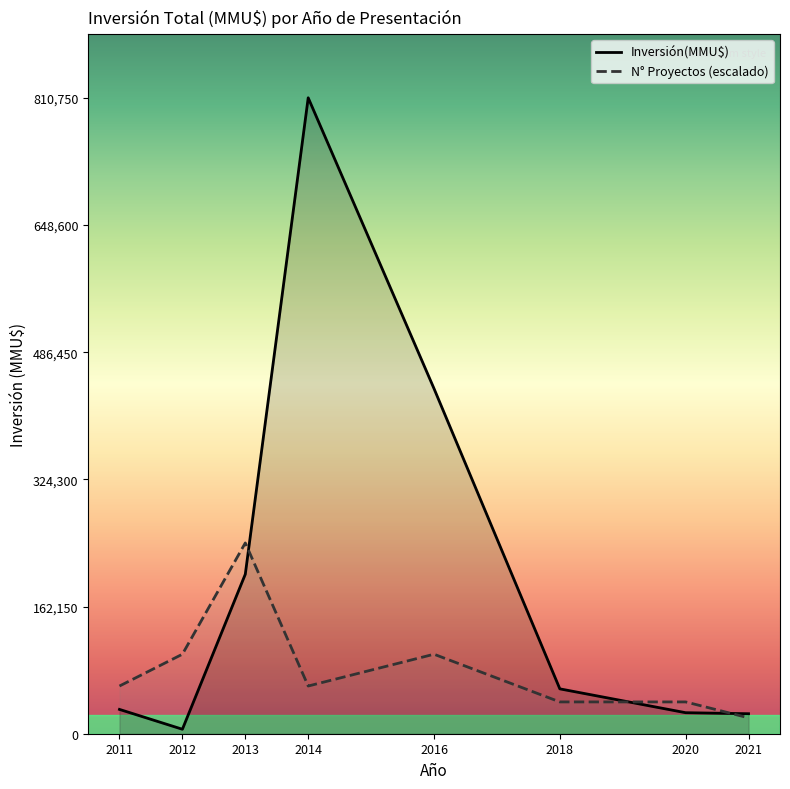

What is the smallest value displayed?

5706.0